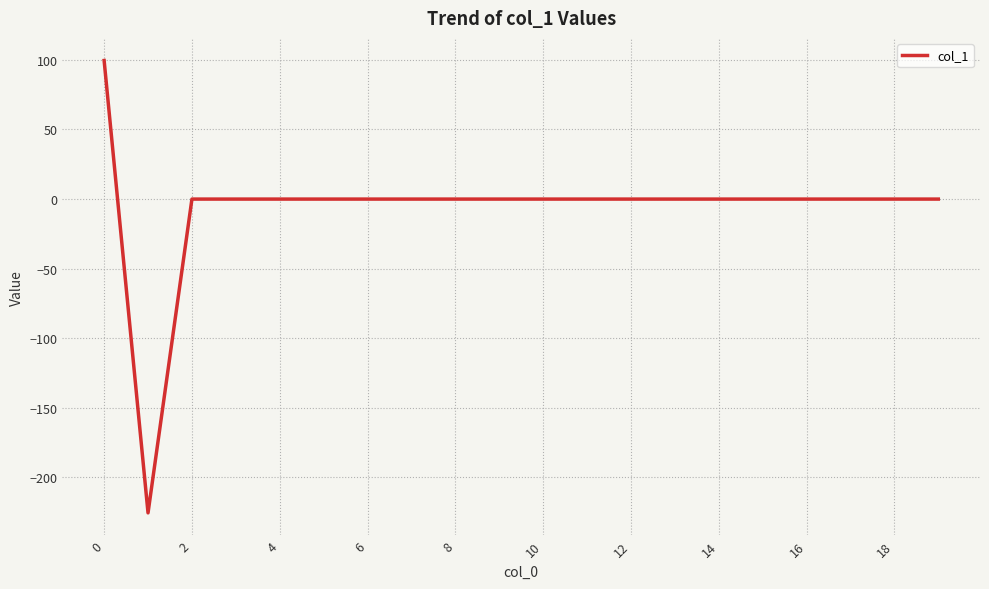

What is the difference between the maximum and minimum values?

325.0